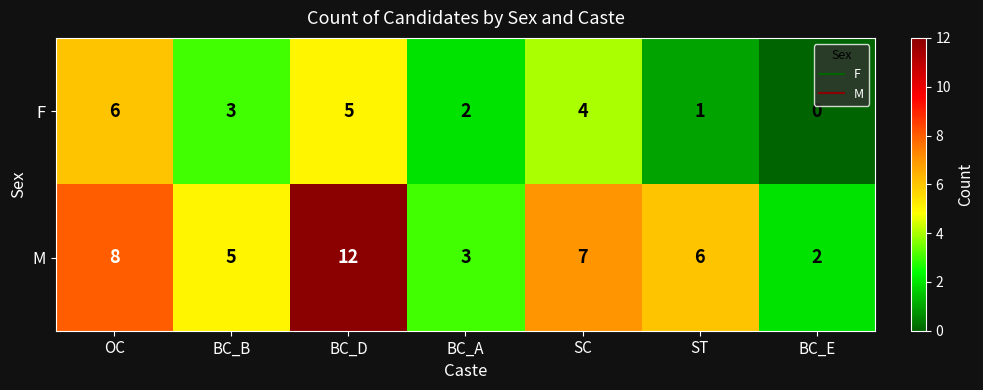

Reading left to right, transcribe all the data shown in this chart.

F: OC=6	BC_B=3	BC_D=5	BC_A=2	SC=4	ST=1	BC_E=0
M: OC=8	BC_B=5	BC_D=12	BC_A=3	SC=7	ST=6	BC_E=2